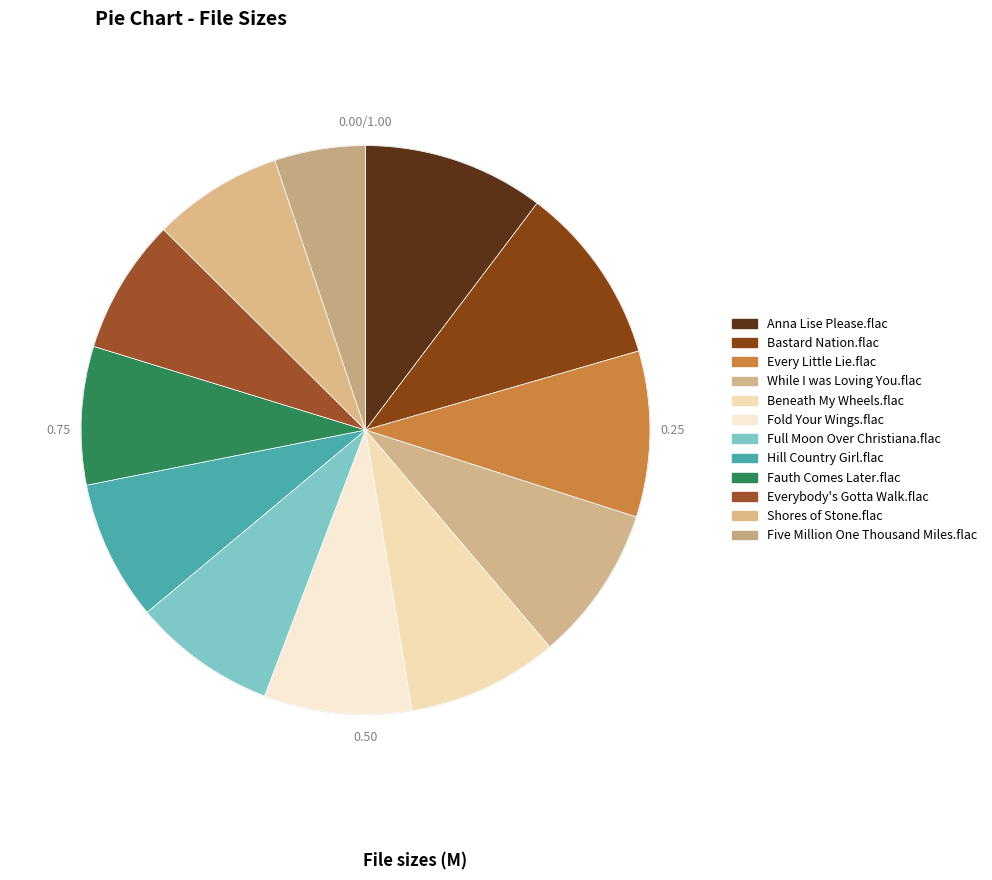

How many segments does this pie chart have?

12